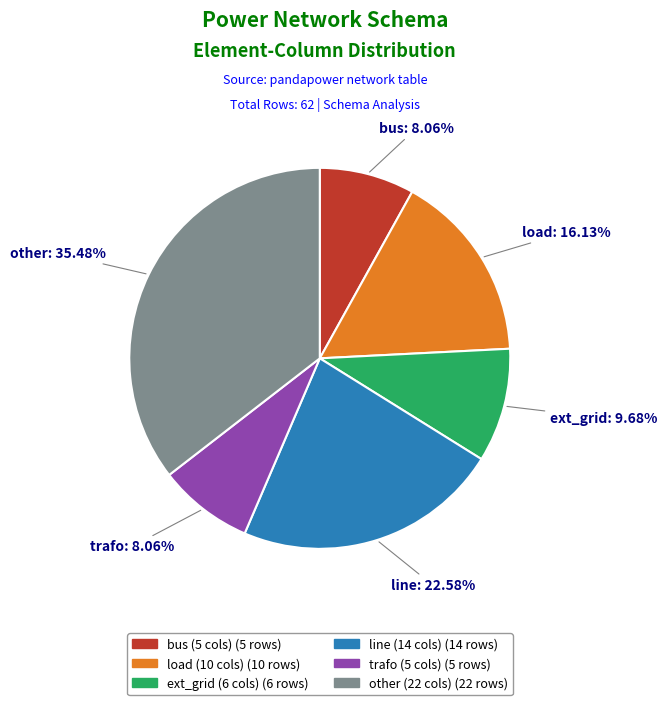

To the nearest percent, what percentage of the pie is ext_grid?

10%